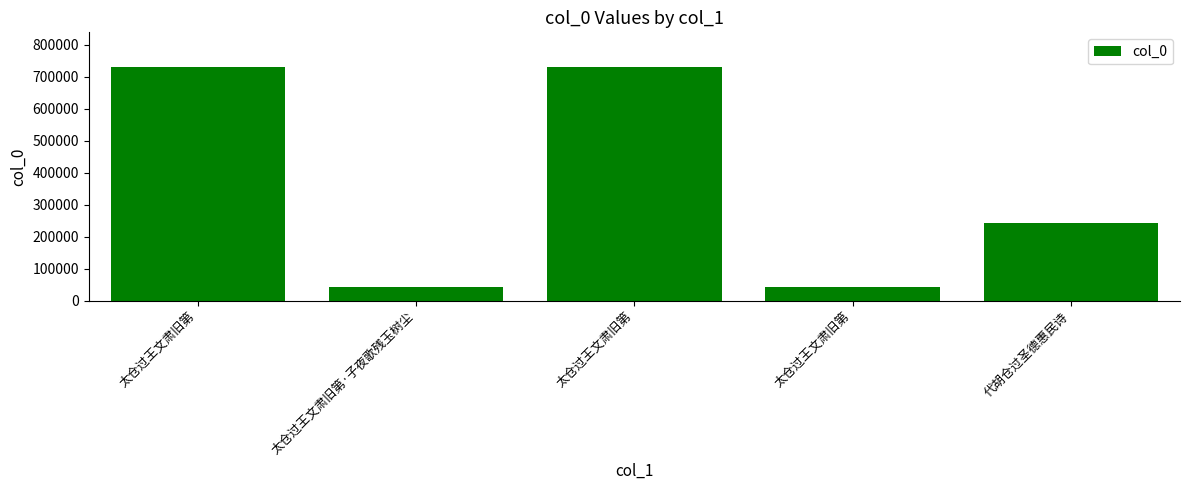

Which has a higher value, 太仓过王文肃旧第 or 太仓过王文肃旧第?

太仓过王文肃旧第